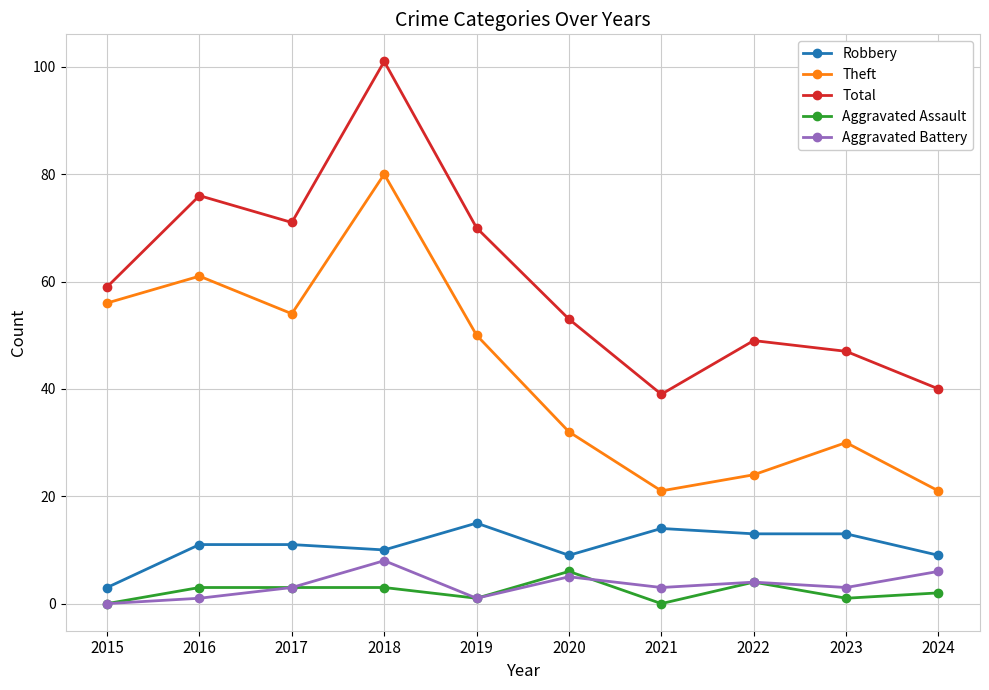

How many distinct data groups are displayed?

5